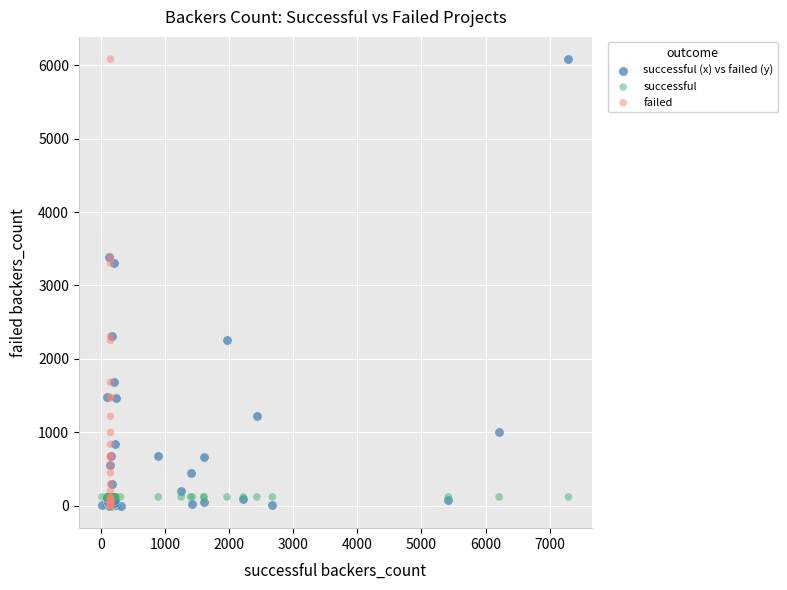

What are all the series names shown in the legend?

successful (x) vs failed (y), successful, failed